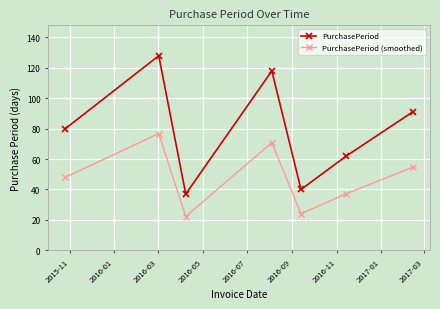

True or false: PurchasePeriod (smoothed) and PurchasePeriod cross at least once.

False